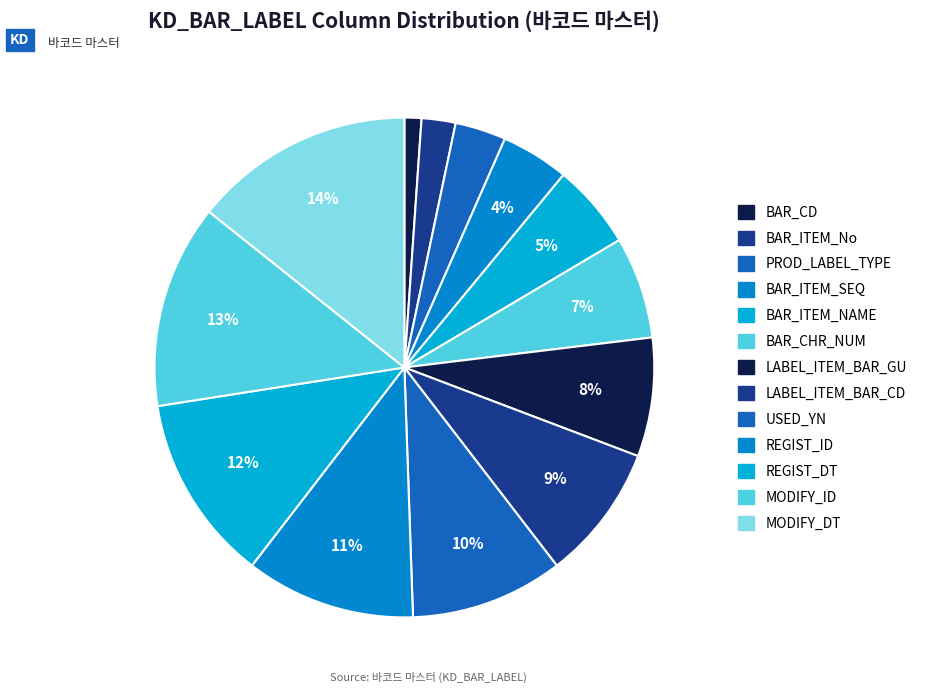

Does LABEL_ITEM_BAR_CD account for over 50% of the chart?

No